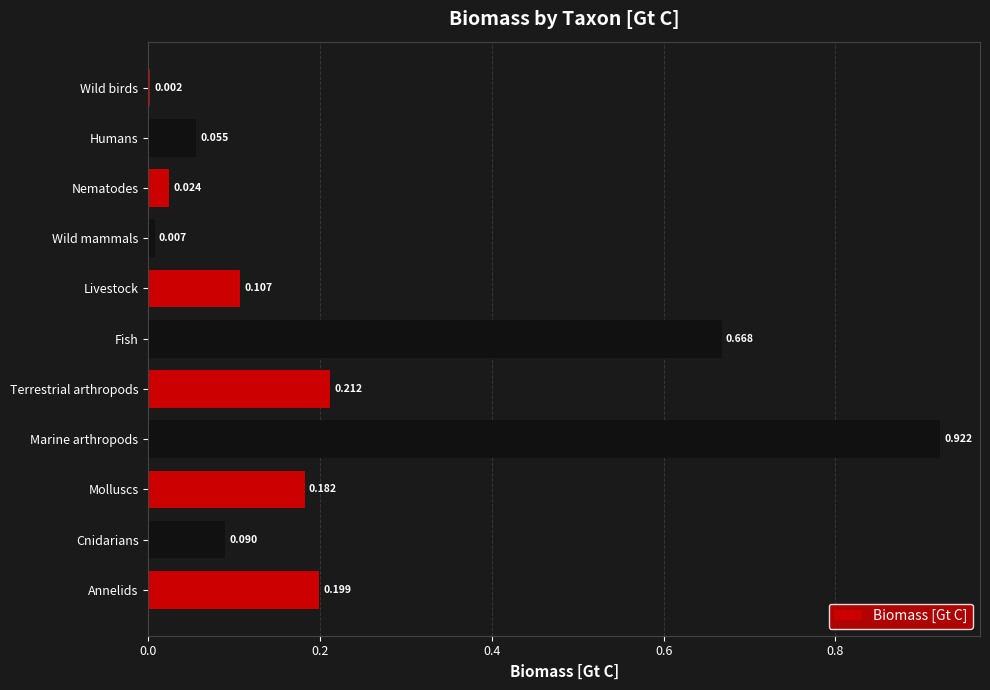

Which label corresponds to the largest value in the chart?

Marine arthropods